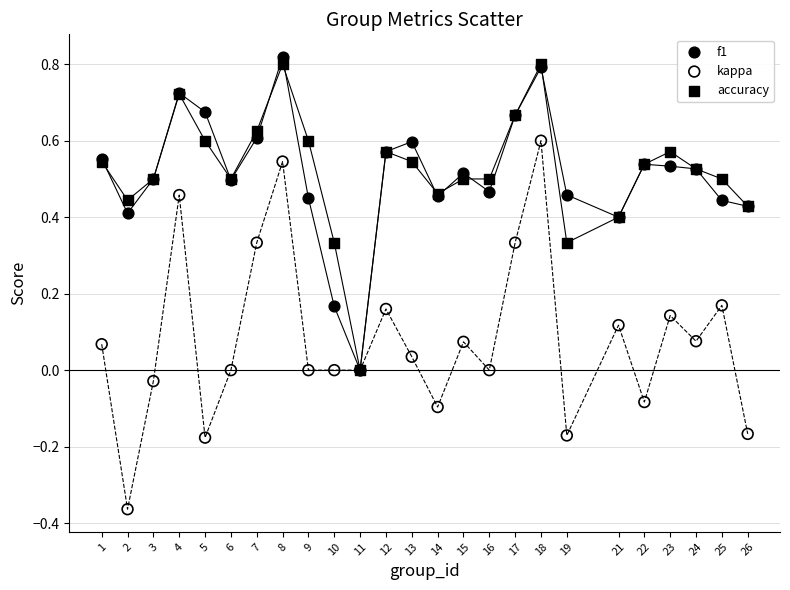

What are all the series names shown in the legend?

f1, kappa, accuracy